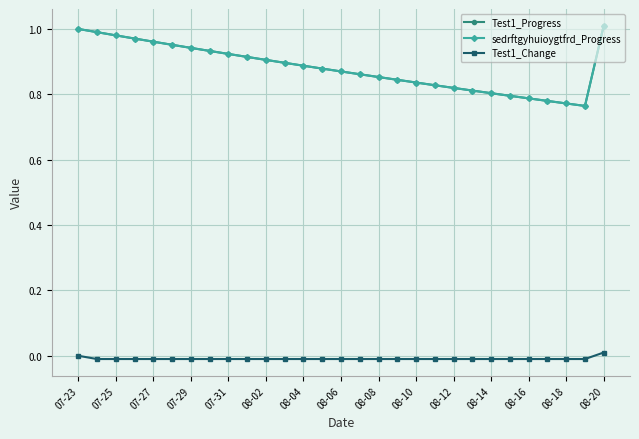

List the series in order of their peak value, highest first.

Test1_Progress, sedrftgyhuioygtfrd_Progress, Test1_Change